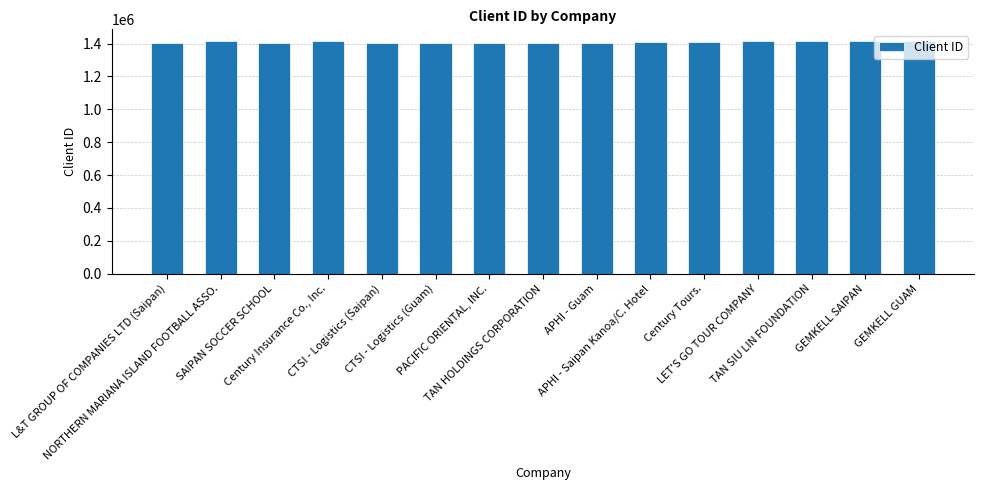

What is the value of the 6th bar from the left?

1401236